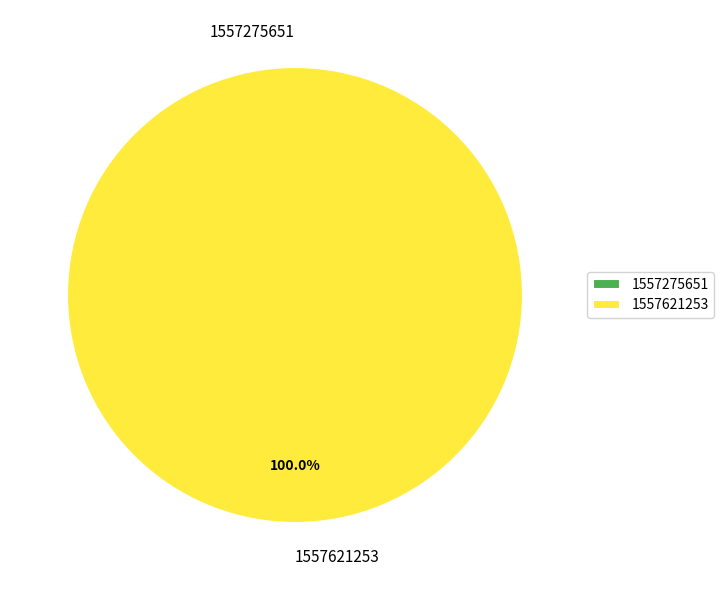

The 1557275651 slice represents 0% of the pie. True or false?

True